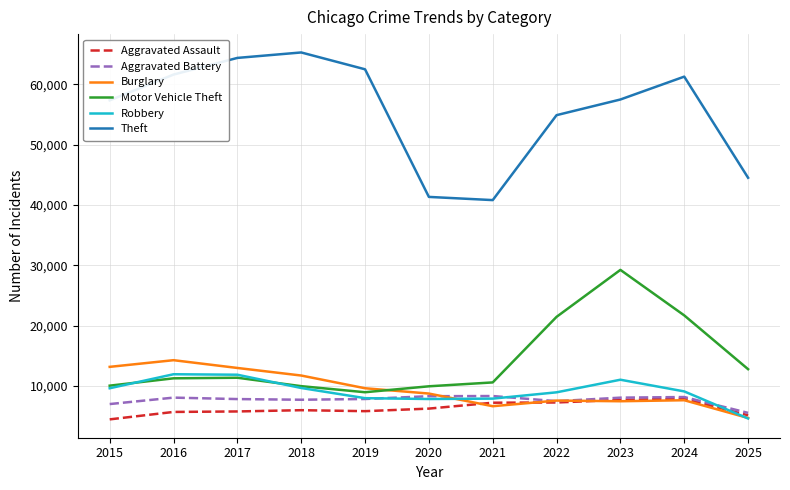

Which series changed the most between 2020 and 2024?

Theft